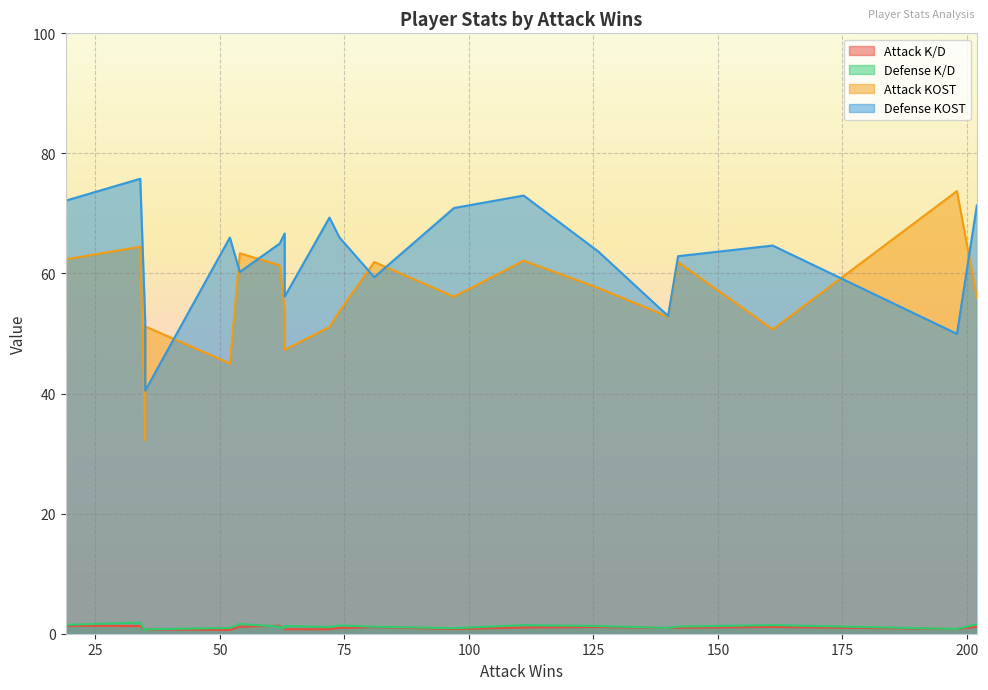

Is it true that Attack KOST equals 97.0 at 54?

False